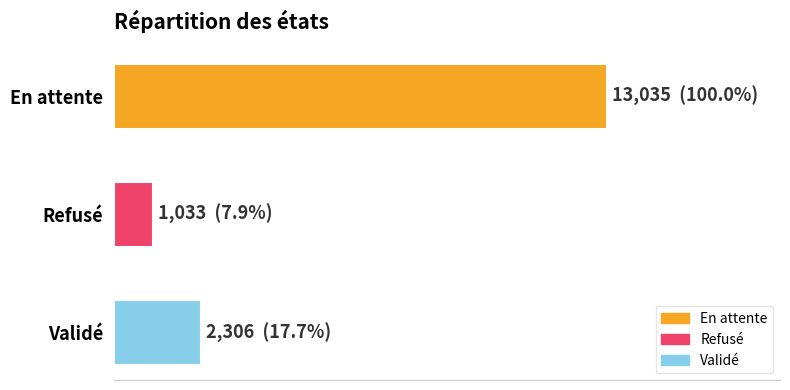

Does the chart contain any negative values?

No